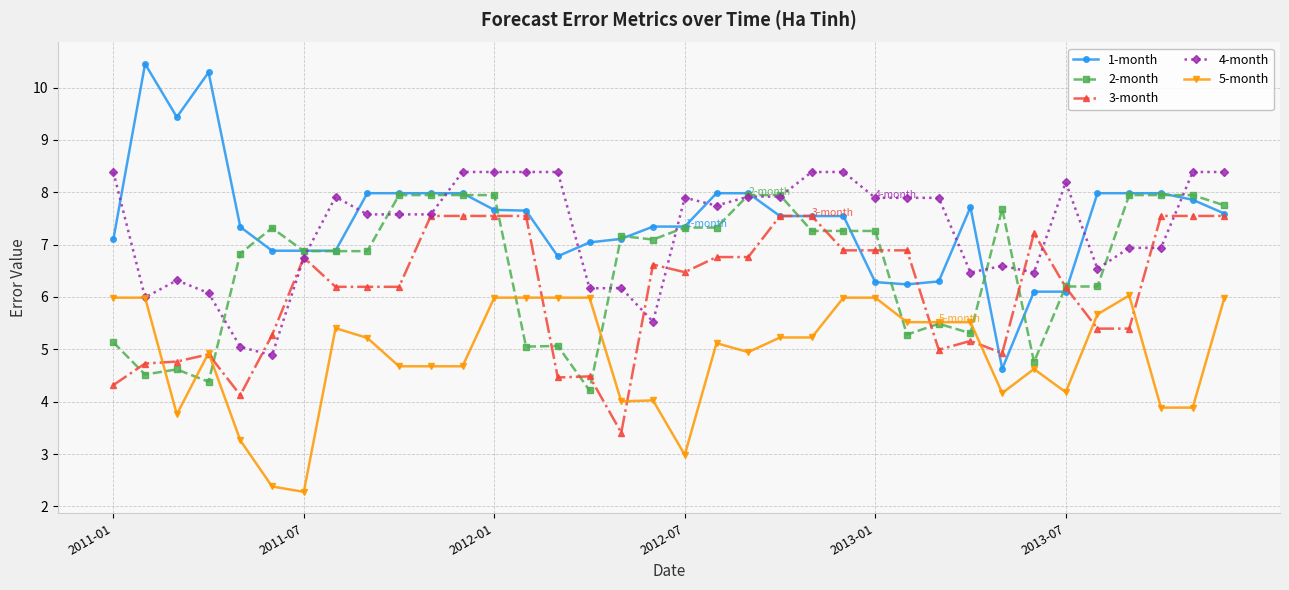

Which series ends up on top after the final intersection of 3-month and 2-month?

2-month